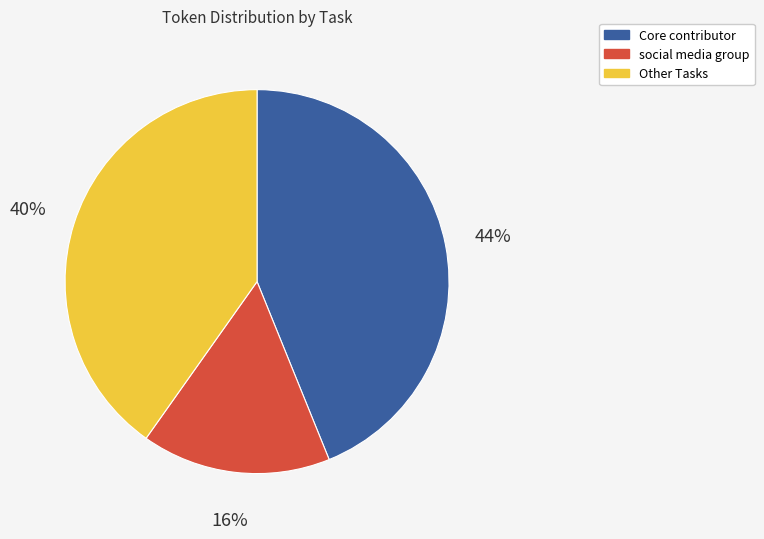

To the nearest percent, what is the difference between the largest and smallest slice percentages?

28%